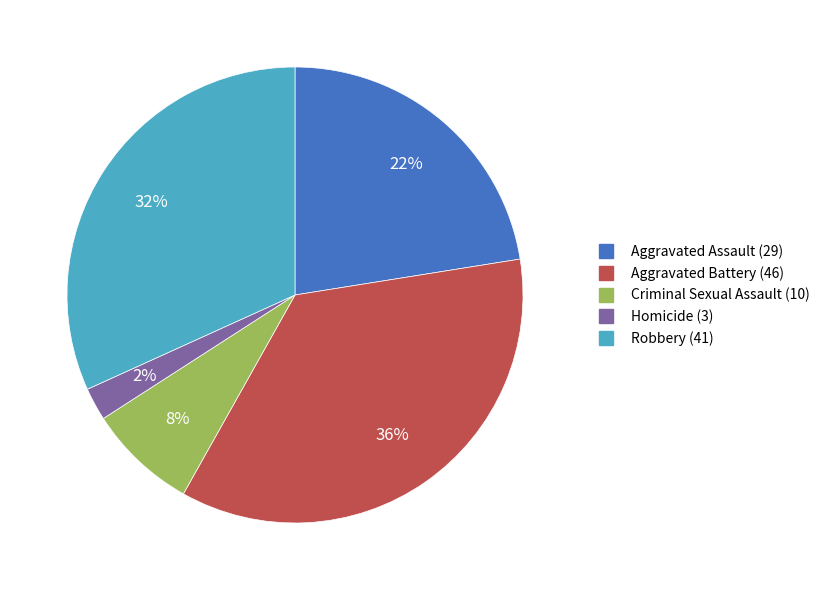

Does Homicide represent more than half of the total?

No